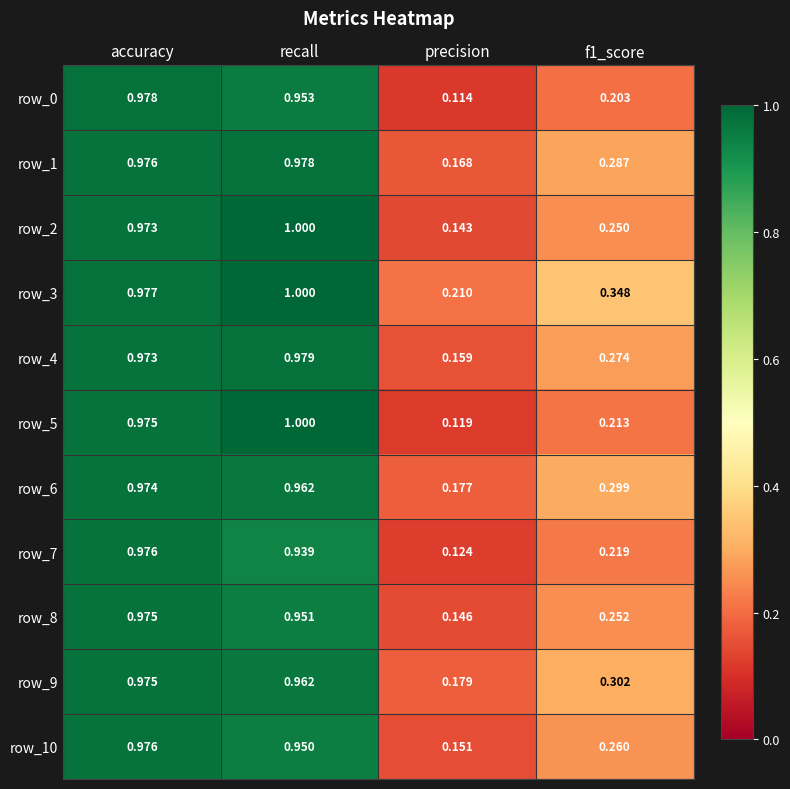

Which label corresponds to the smallest value in the chart?

precision